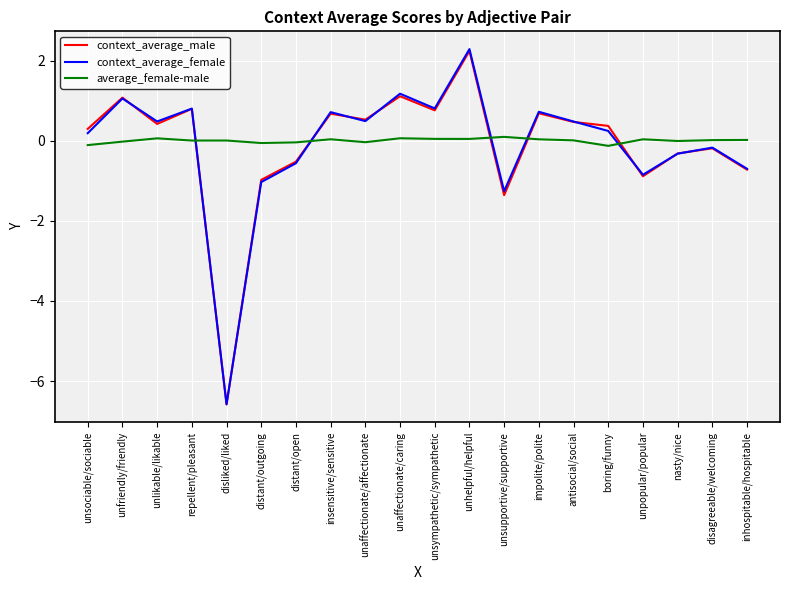

True or false: context_average_female has a value of -1.0 at distant/outgoing.

True